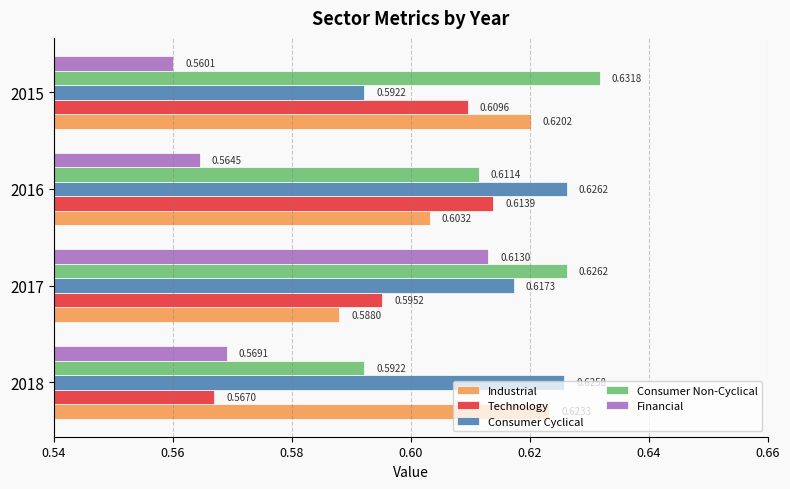

Which series has the largest total across all categories?

Consumer Non-Cyclical